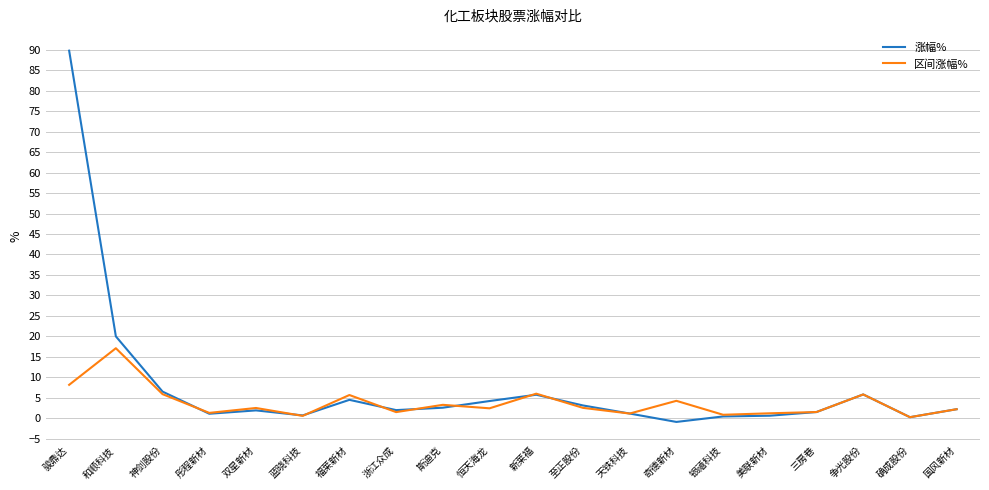

At which label is 区间涨幅% closest to 8?

骏鼎达